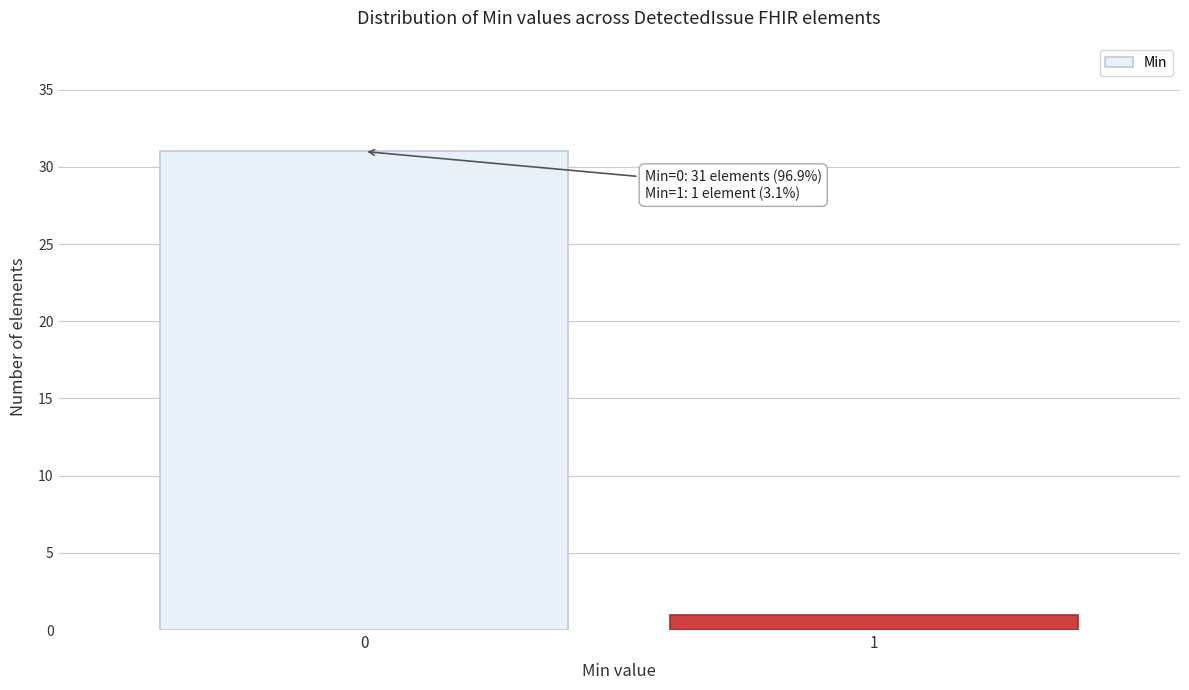

Reading right to left, what are all the values shown in this chart?

1=1	0=31